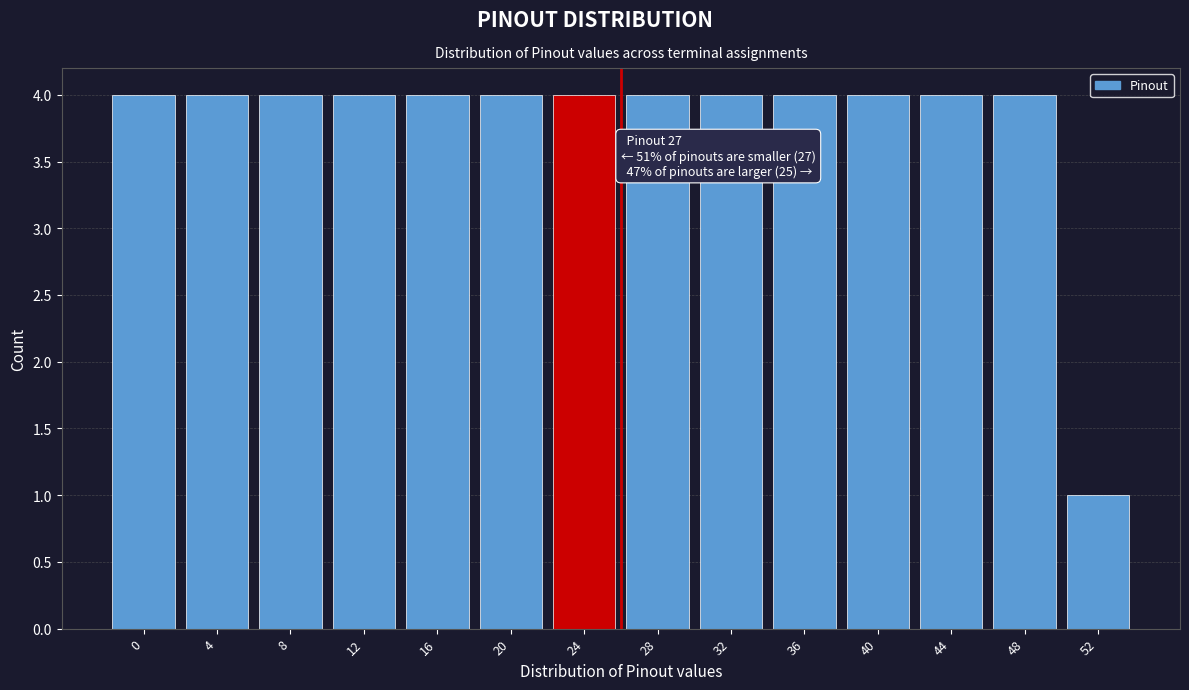

Reading left to right, extract all data points from this chart.

4	4	4	4	4	4	4	4	4	4	4	4	4	1